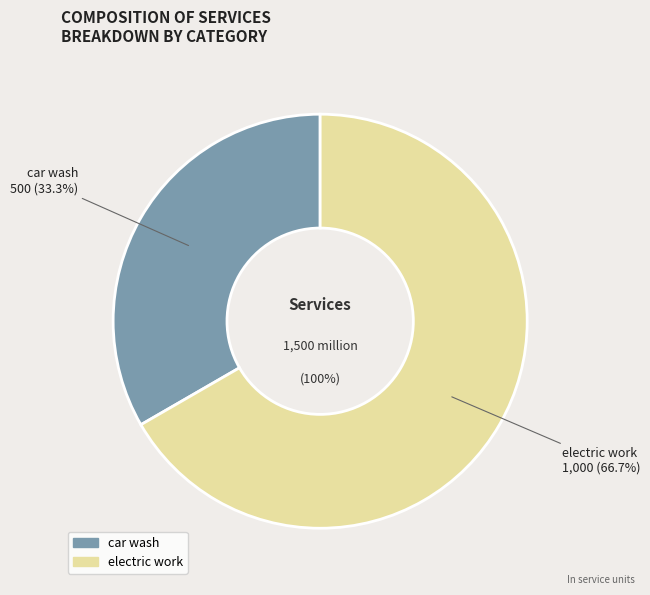

What percentage is the car wash slice, to the nearest percent?

33%